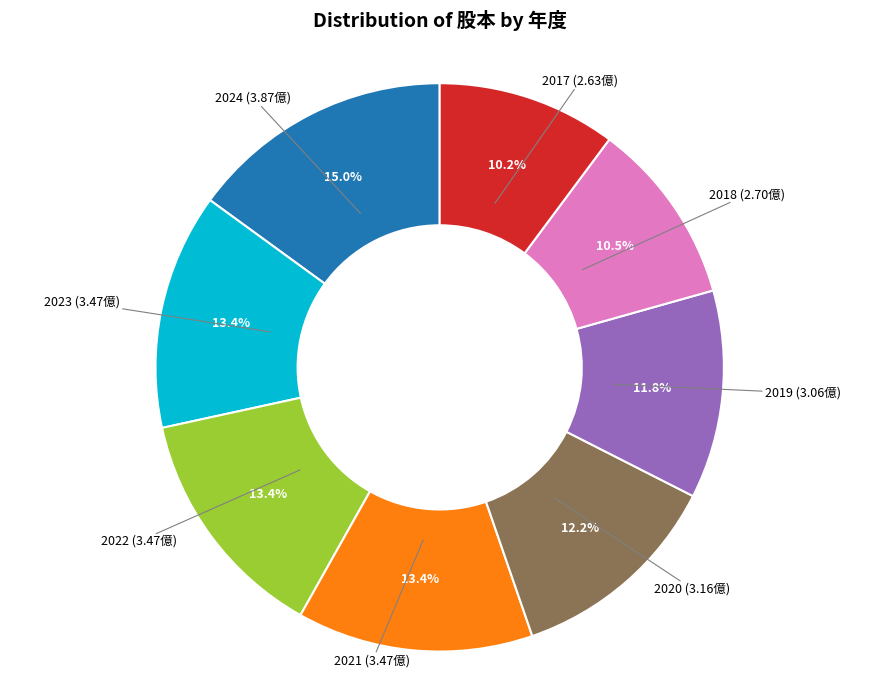

Is there any slice that represents more than half of the pie?

No